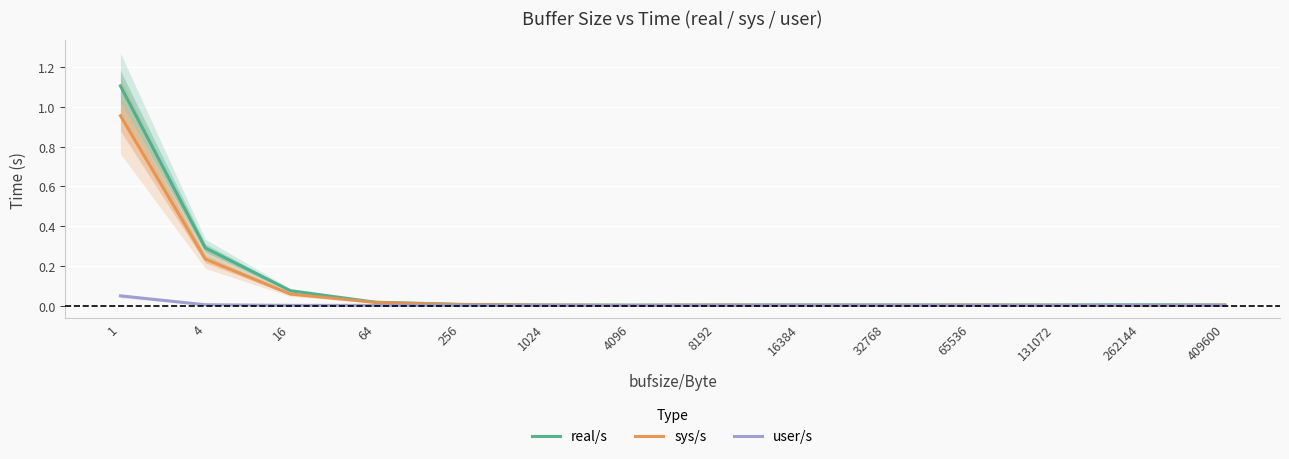

At how many categories does at least one series exceed 0?

14